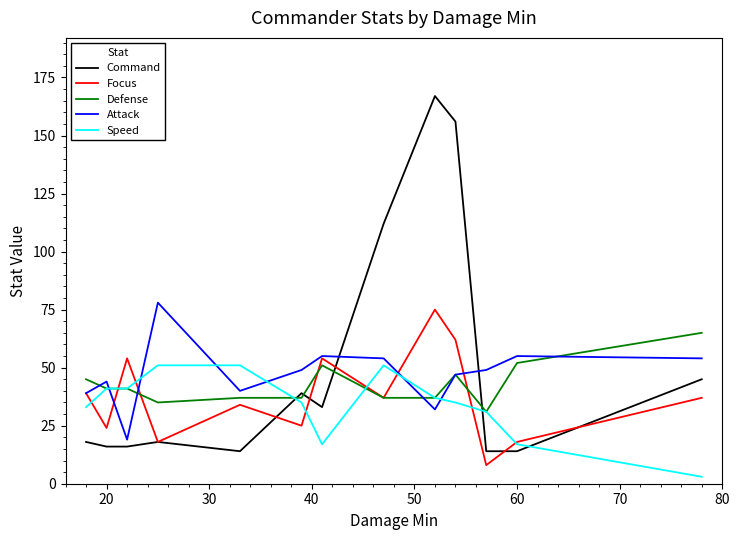

List the series in order of their overall mean, lowest first.

Speed, Focus, Defense, Attack, Command